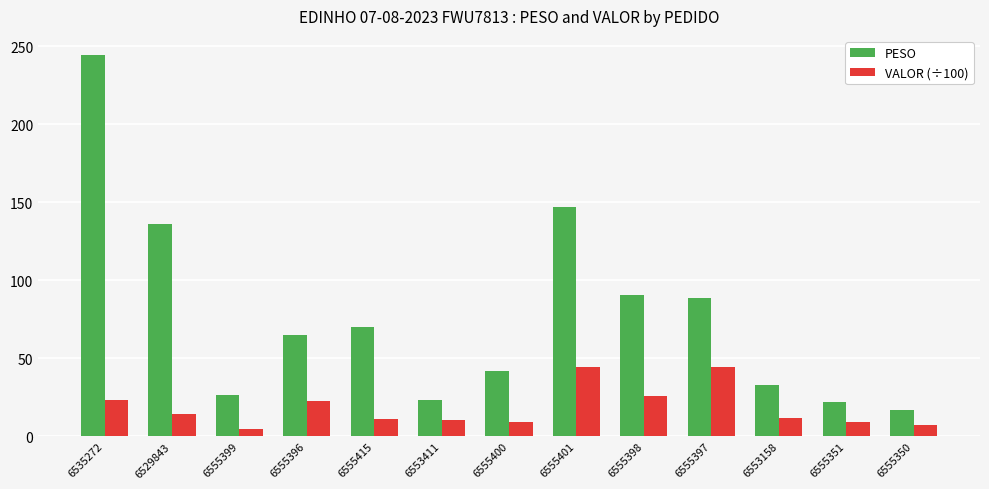

How many series are shown in this chart?

2